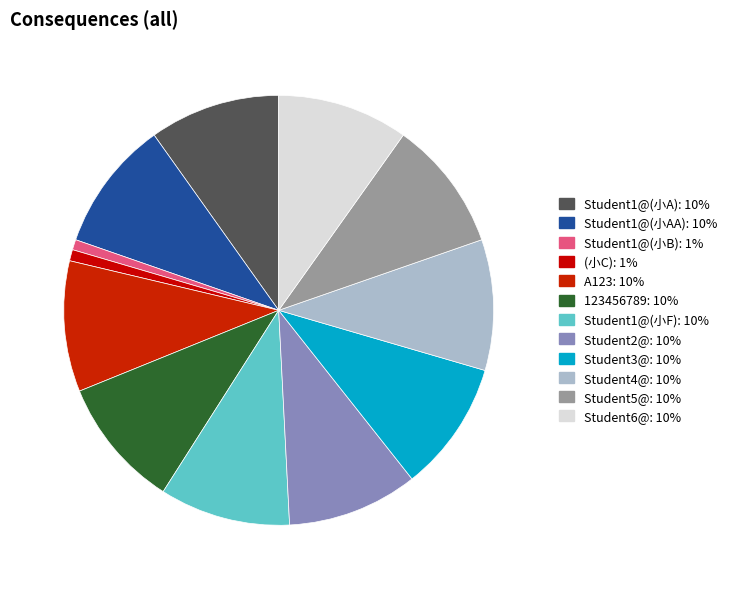

Is there any slice that represents more than half of the pie?

No